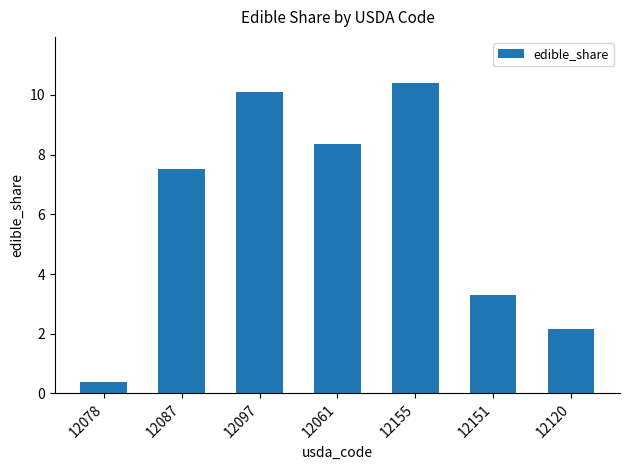

What is the greatest value displayed?

10.4